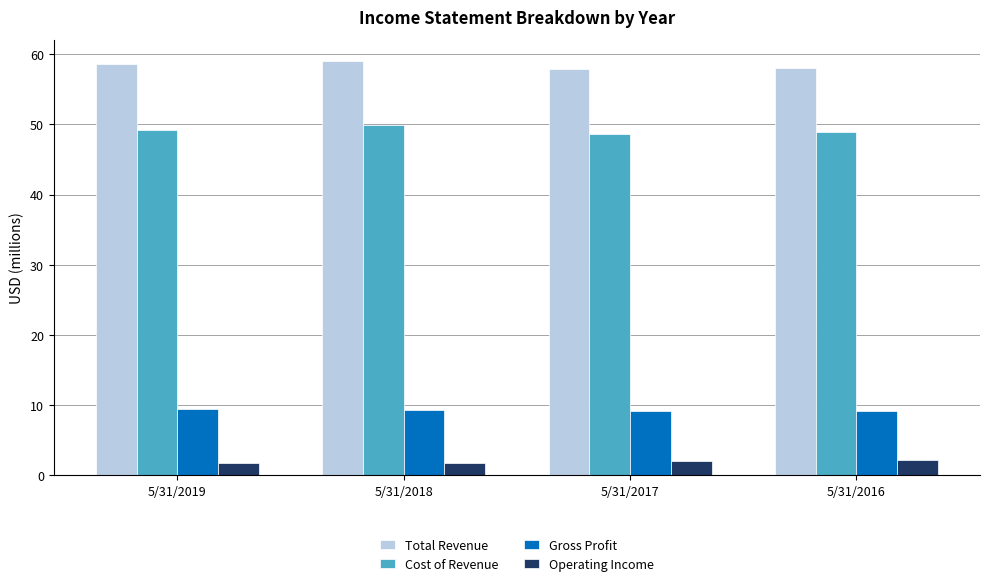

What is the difference between the maximum and minimum values in the Total Revenue series?

1.3